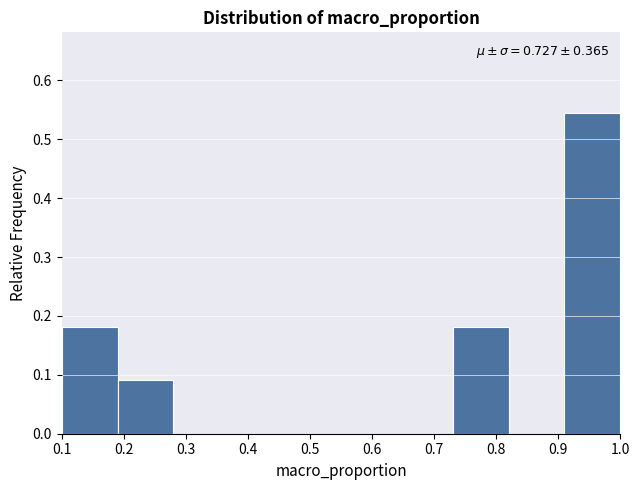

Which range on the x-axis has the tallest bar?

0.91 to 1.00